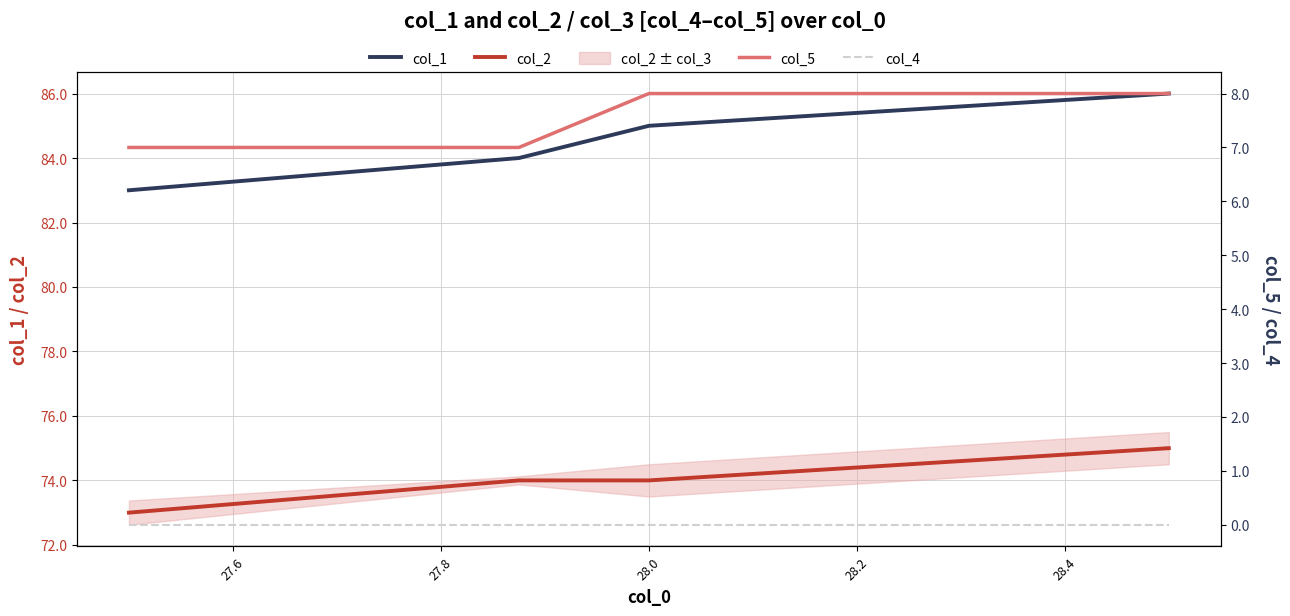

What is the difference between the maximum and minimum values in the col_2 series?

2